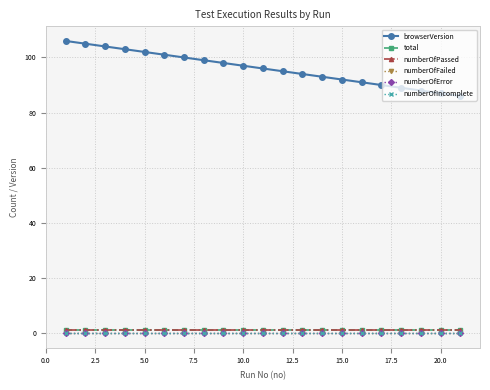

Reading left to right, list all the values displayed in this chart.

browserVersion: 106	105	104	103	102	101	100	99	98	97	96	95	94	93	92	91	90	89	88	87	86
total: 1	1	1	1	1	1	1	1	1	1	1	1	1	1	1	1	1	1	1	1	1
numberOfPassed: 1	1	1	1	1	1	1	1	1	1	1	1	1	1	1	1	1	1	1	1	1
numberOfFailed: 0	0	0	0	0	0	0	0	0	0	0	0	0	0	0	0	0	0	0	0	0
numberOfError: 0	0	0	0	0	0	0	0	0	0	0	0	0	0	0	0	0	0	0	0	0
numberOfIncomplete: 0	0	0	0	0	0	0	0	0	0	0	0	0	0	0	0	0	0	0	0	0